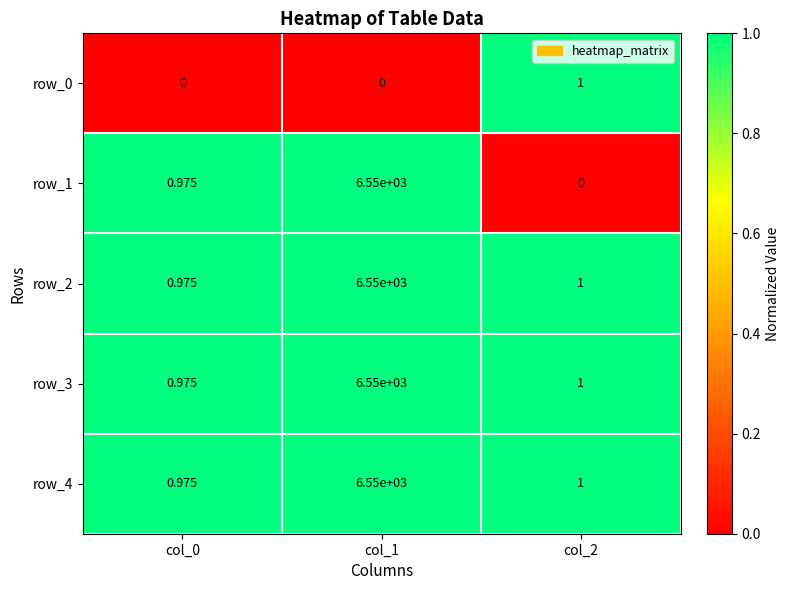

Is the value of row_2 at col_0 greater than the value of row_1 at col_1?

No